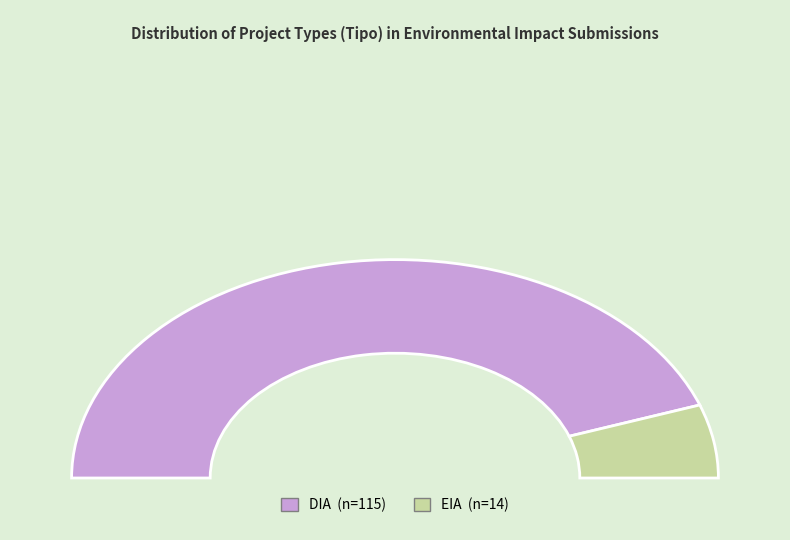

Count the number of slices in the pie.

2